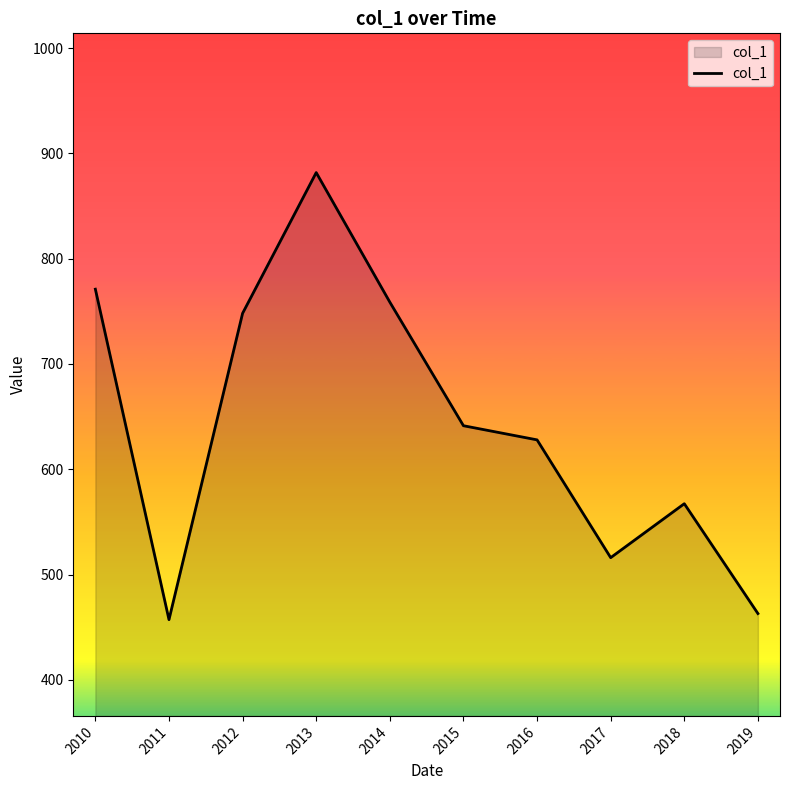

List the labels in order of value, largest first.

2013, 2010, 2014, 2012, 2015, 2016, 2018, 2017, 2019, 2011